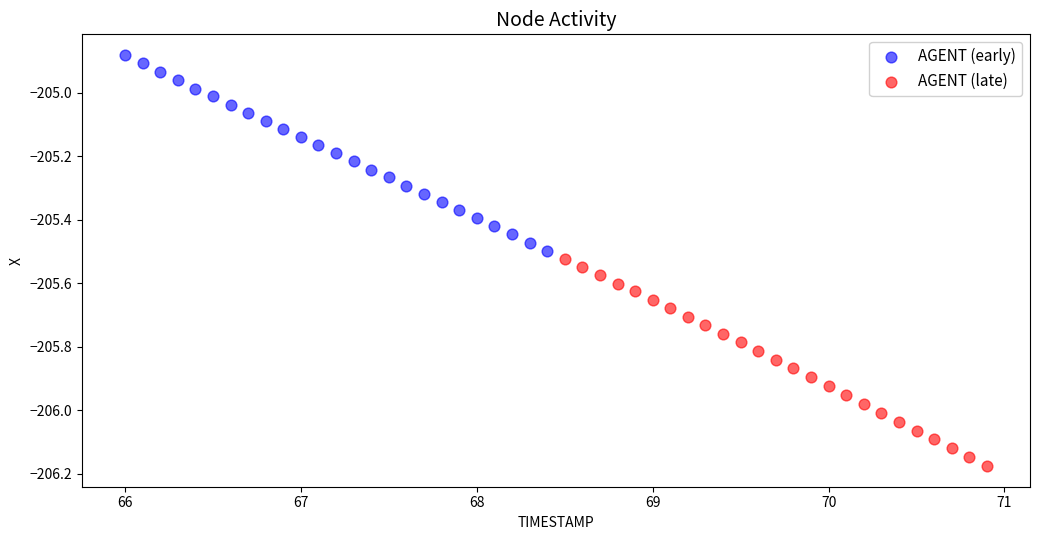

Which series has the largest Y range (max minus min)?

AGENT (late)